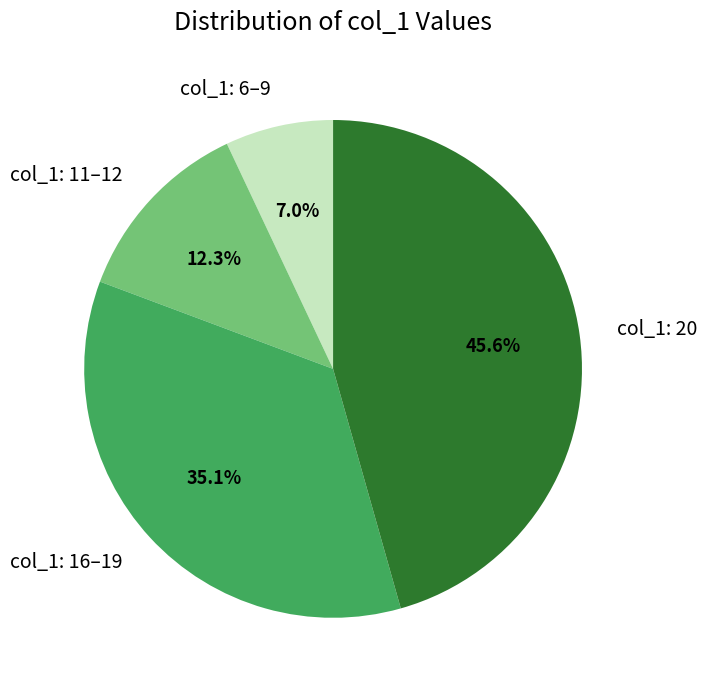

What percentage is NOT represented by col_1: 16–19?

64.9%